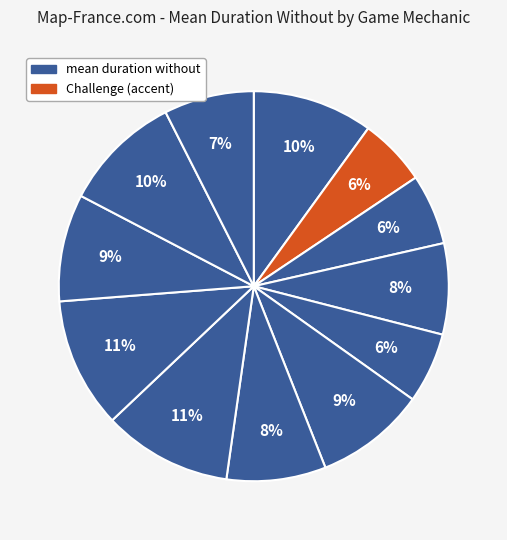

How many segments does this pie chart have?

12